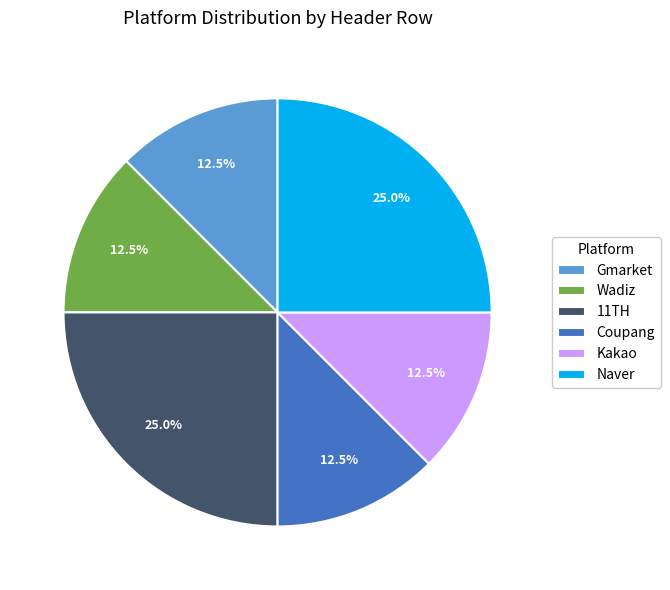

Does Naver represent more than half of the total?

No